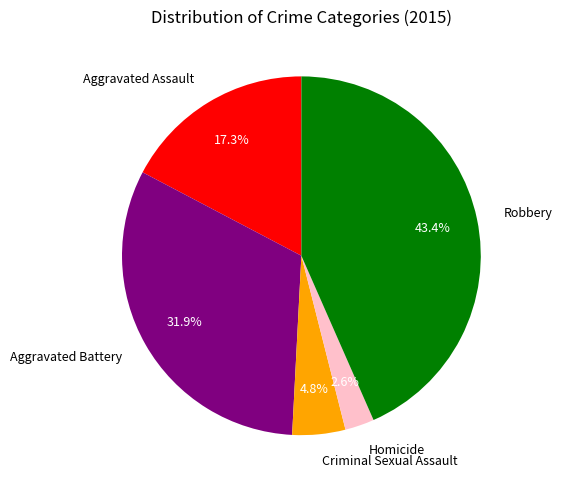

Is Homicide the majority of the pie?

No